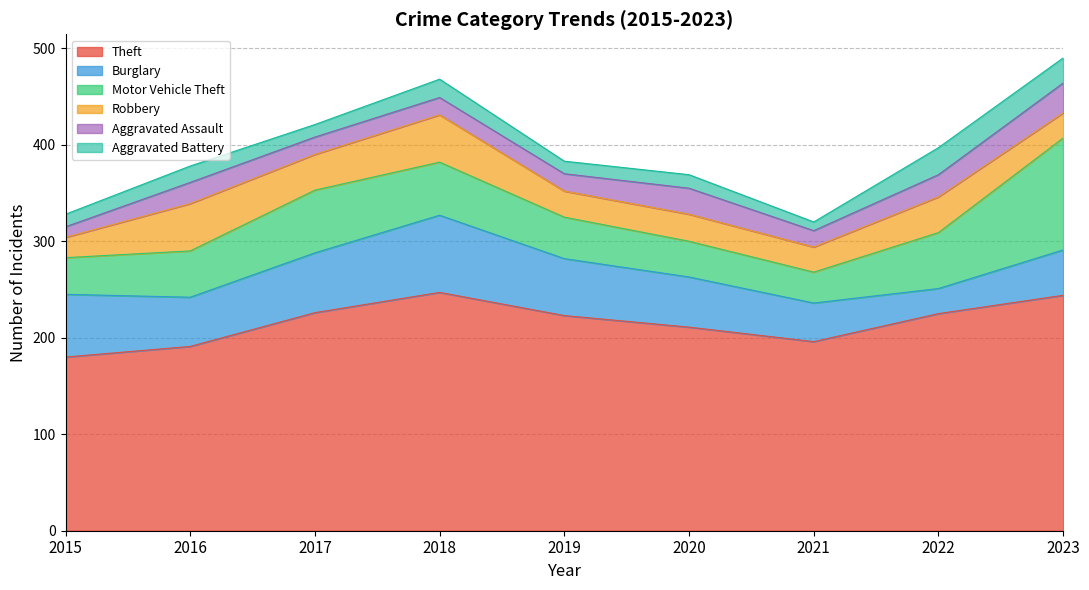

How many data points in Aggravated Assault are less than 18?

2